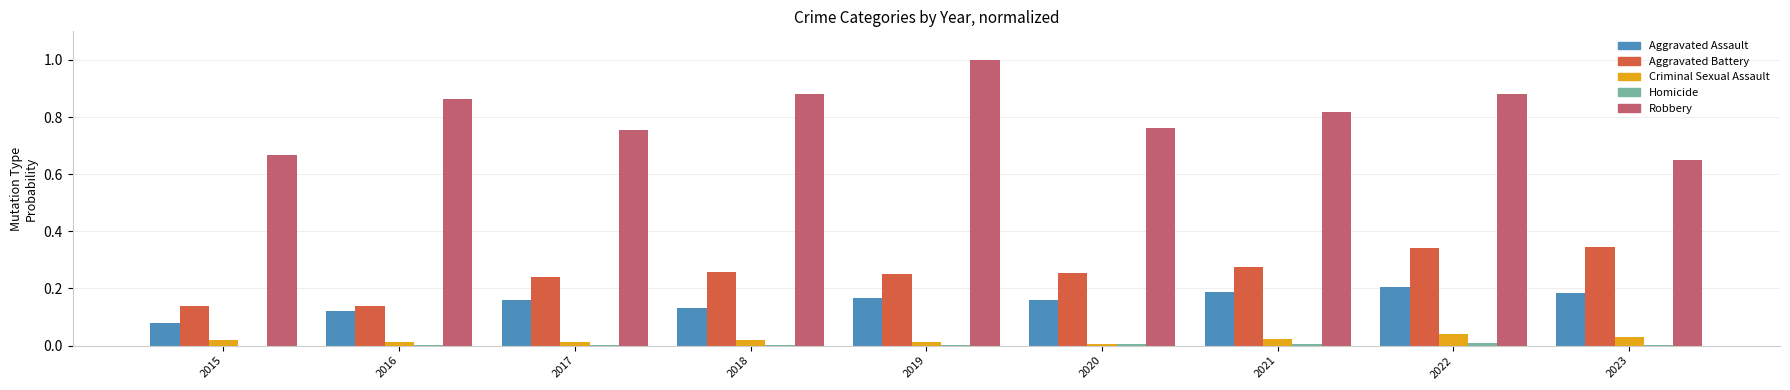

At which category does the chart reach its peak across all series?

2019